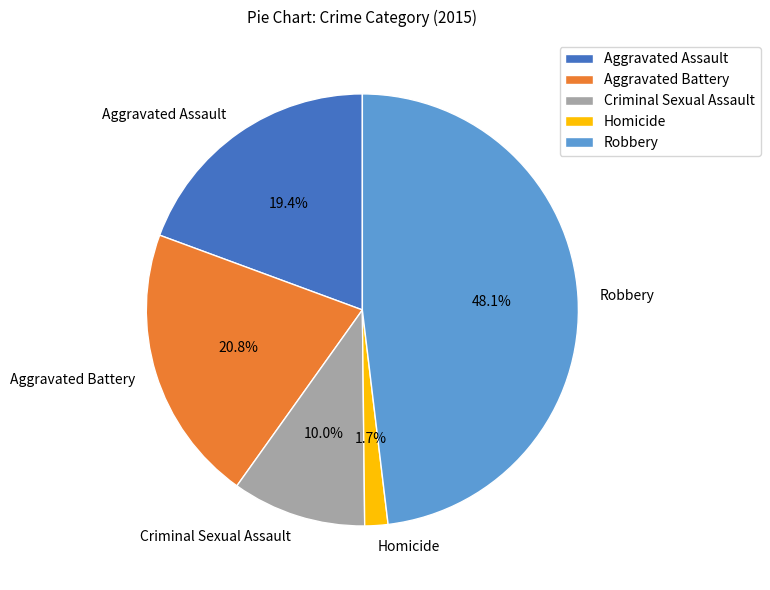

To the nearest percent, what is the difference between the Robbery and Aggravated Assault slice percentages?

29%